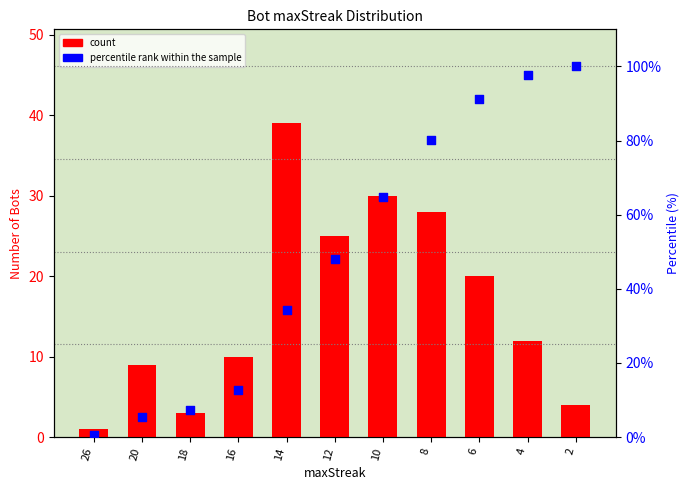

Which series contains the lowest Y value?

percentile rank within the sample